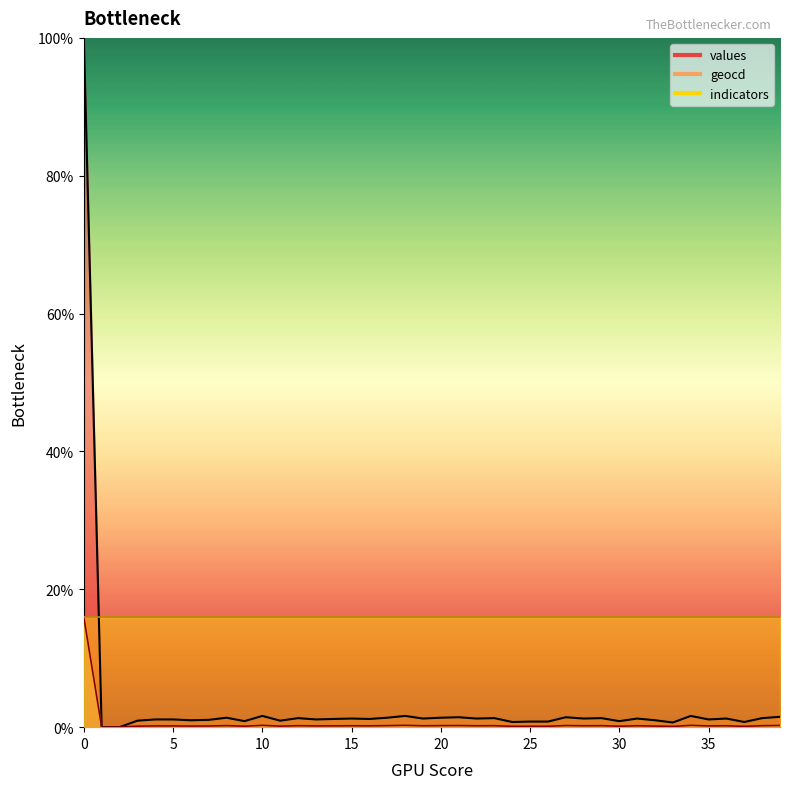

True or false: values and geocd cross at least once.

False